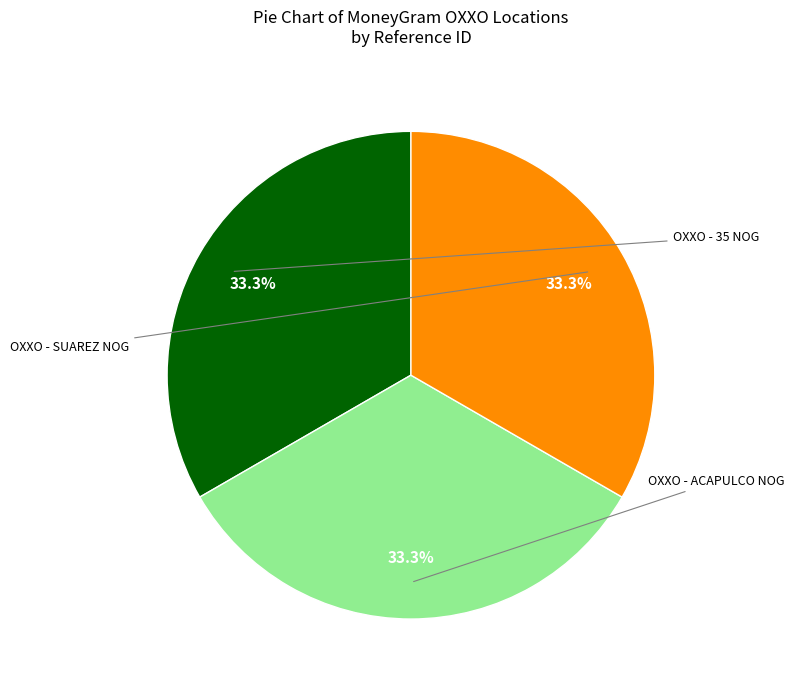

What percentage is the OXXO - 35 NOG slice, to the nearest percent?

33%